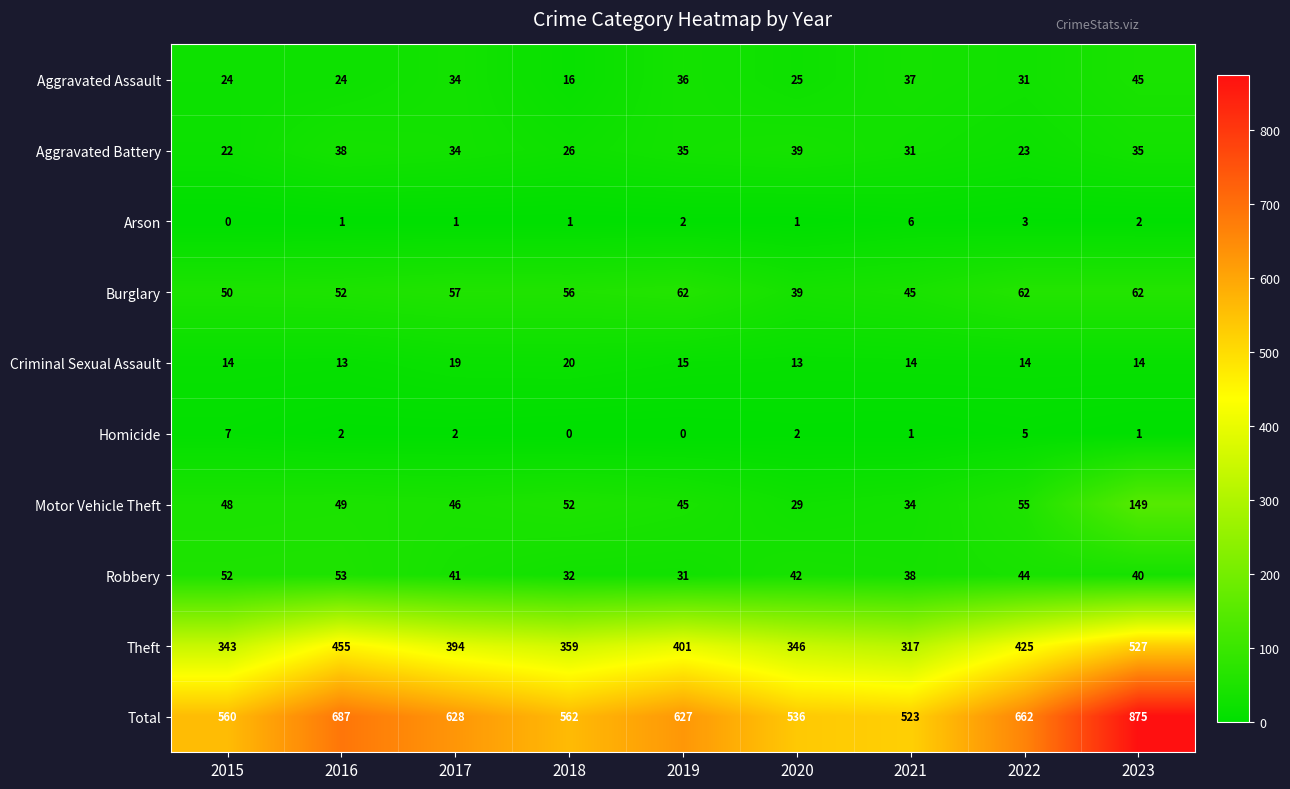

Which series has the widest spread of values?

Total